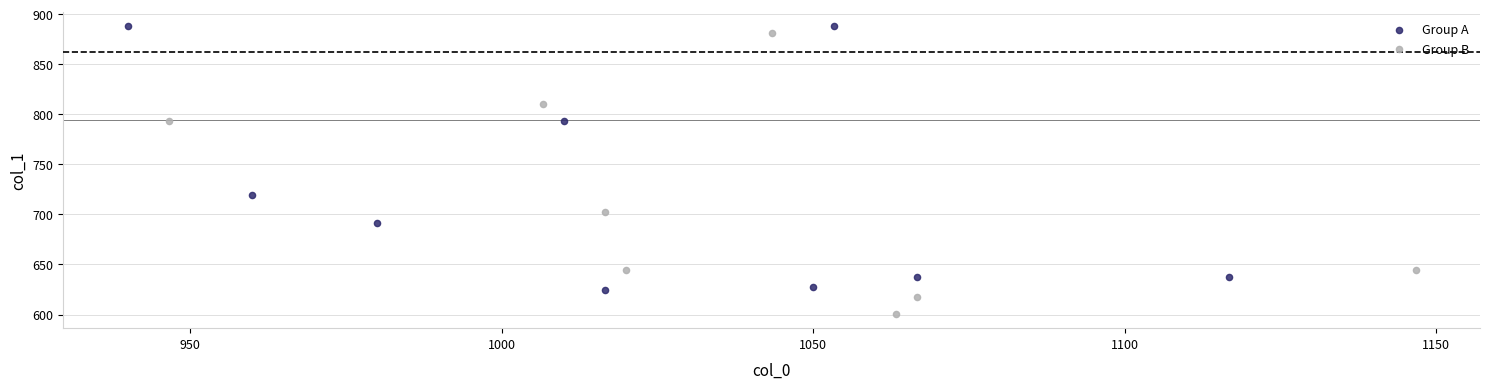

What are all the series names shown in the legend?

Group A, Group B